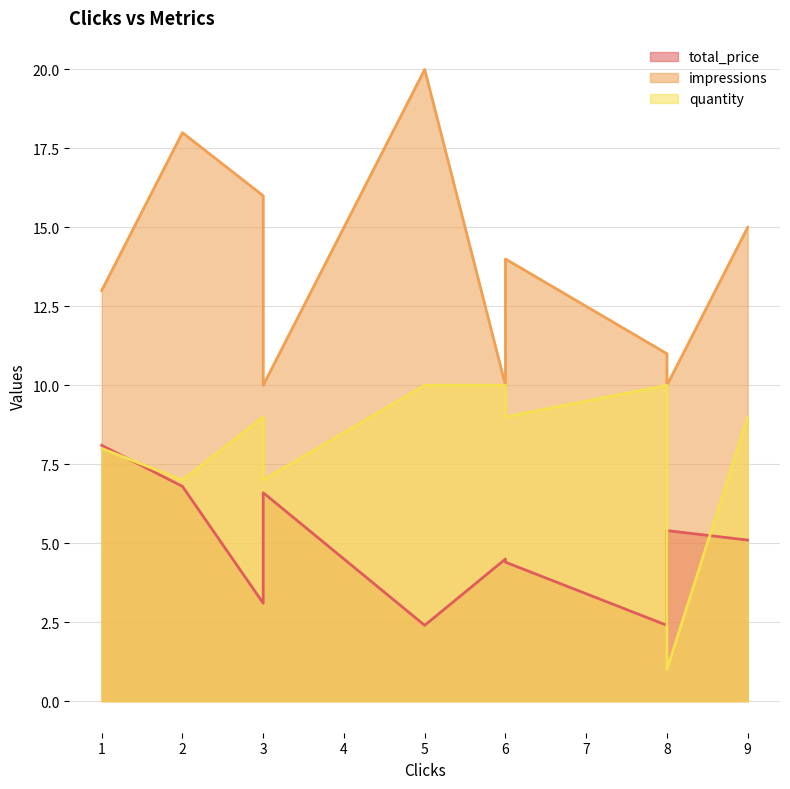

What is the value of the impressions point at the 6th from the left?

10.0